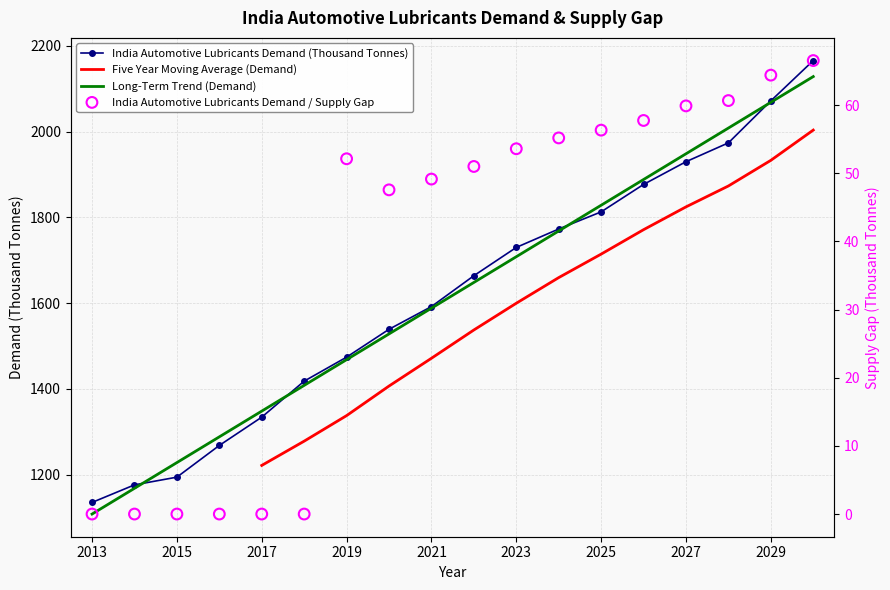

Which series has the largest total across all categories?

India Automotive Lubricants Demand (Thousand Tonnes)